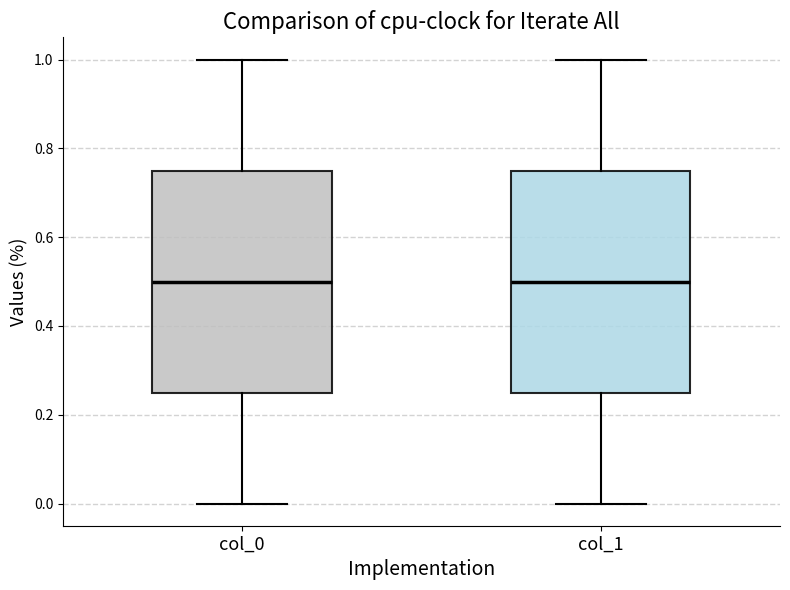

Where is the upper edge of the box for col_1 on the y-axis? The values are not printed on the chart, so give them approximately, as read against the axis.

0.76